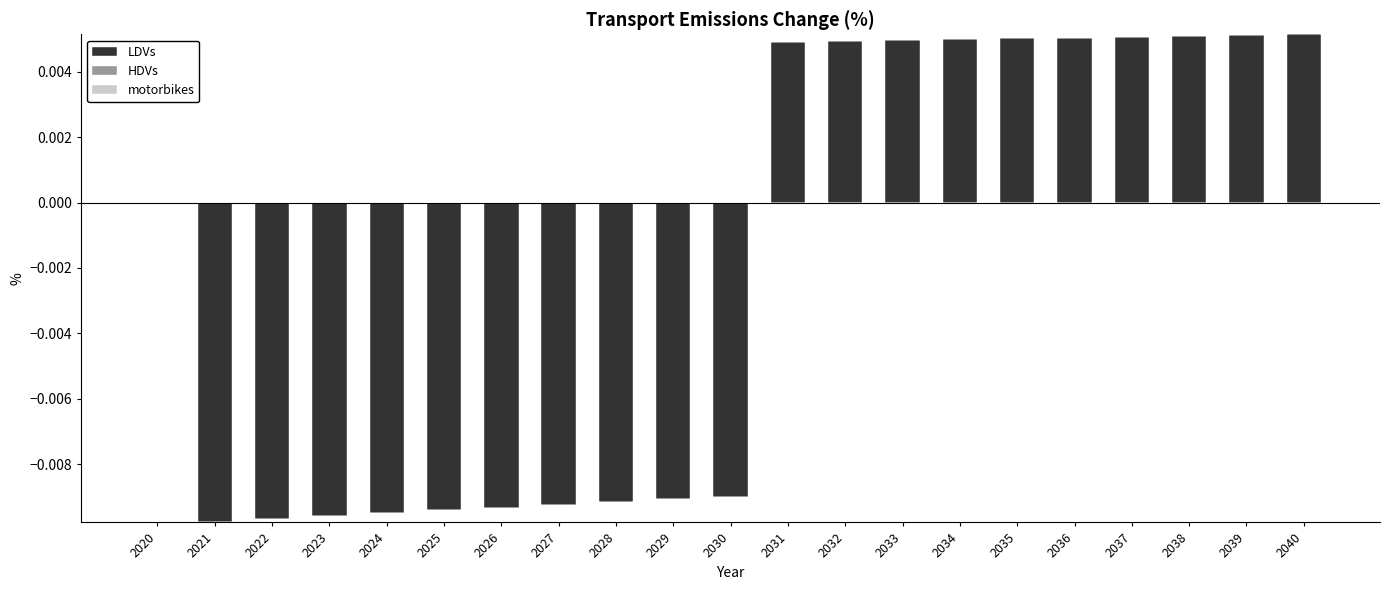

Rank the series at 2026 from highest to lowest value.

LDVs, HDVs, motorbikes